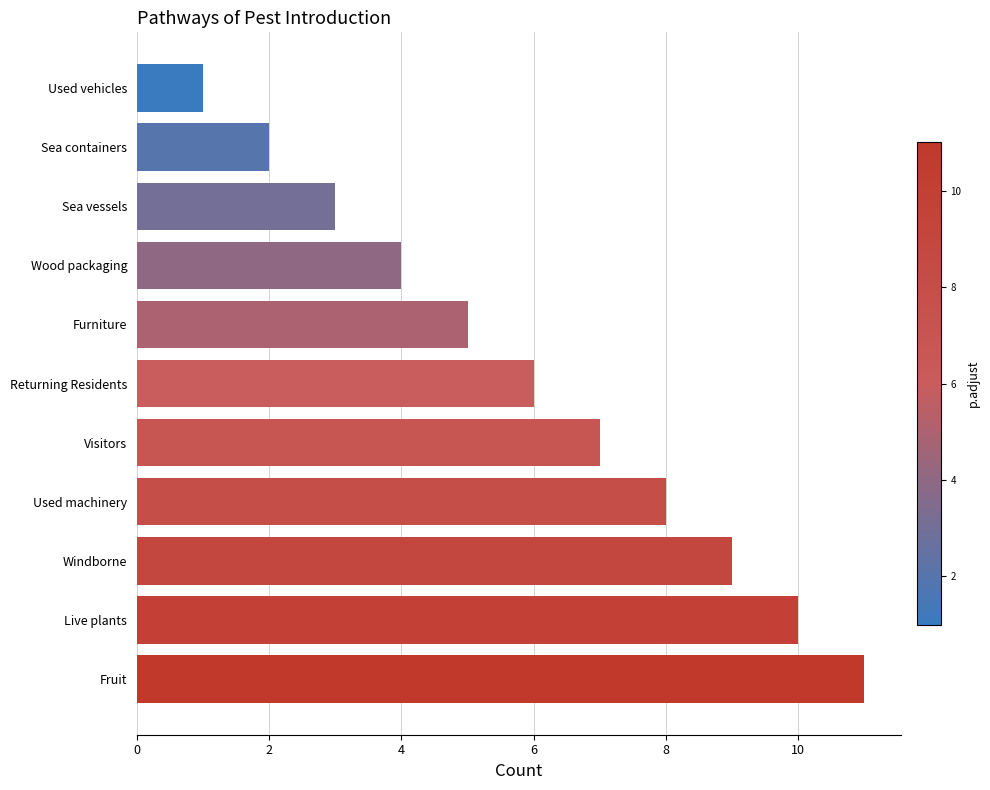

Reading bottom to top, transcribe all the data shown in this chart.

11	10	9	8	7	6	5	4	3	2	1